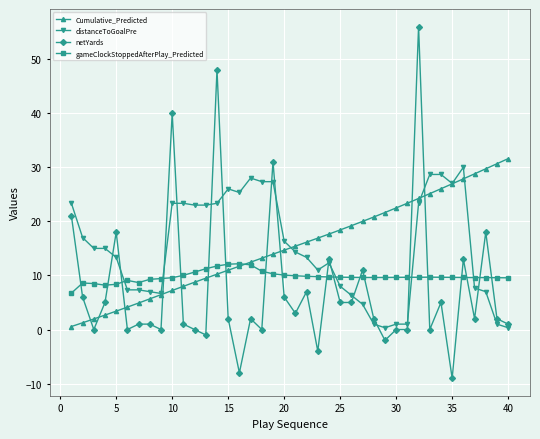

How many categories are shown in the chart?

40